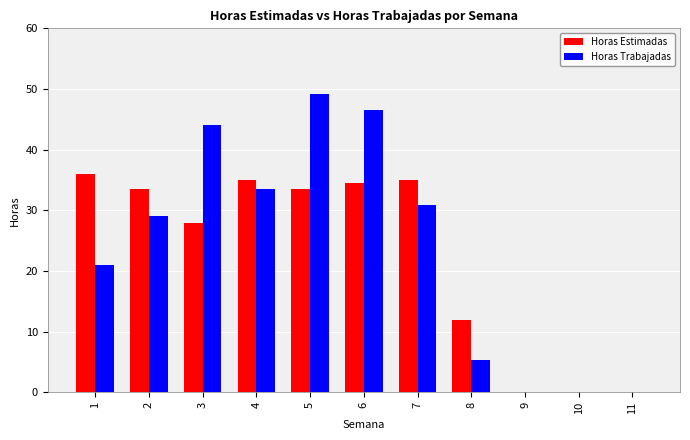

What is the maximum value for Horas Estimadas?

36.0